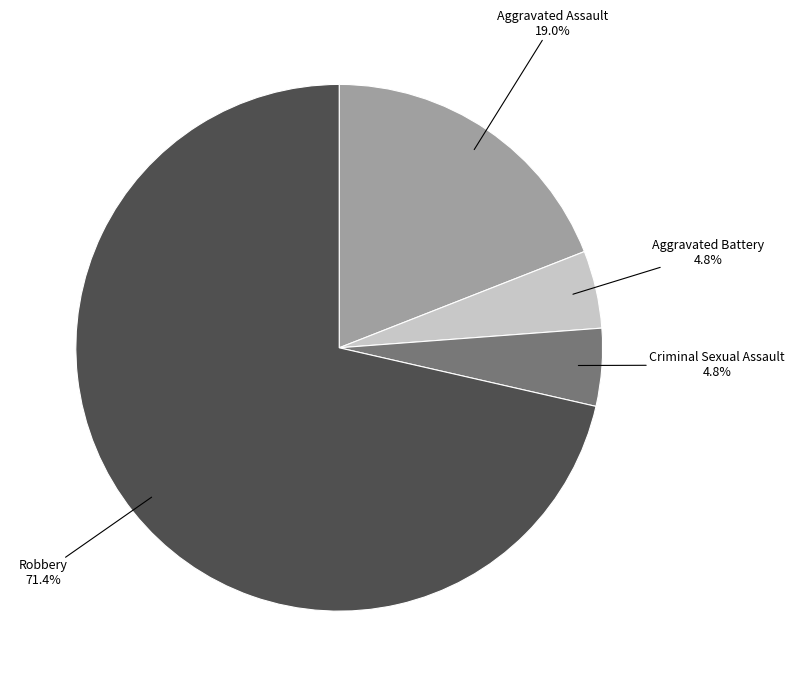

Between Robbery and Aggravated Battery, which is larger?

Robbery